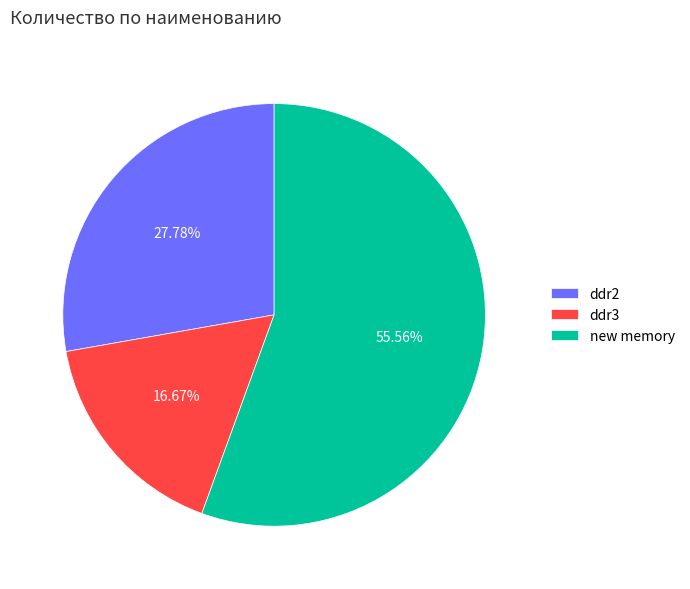

What is the largest slice in the pie chart?

new memory